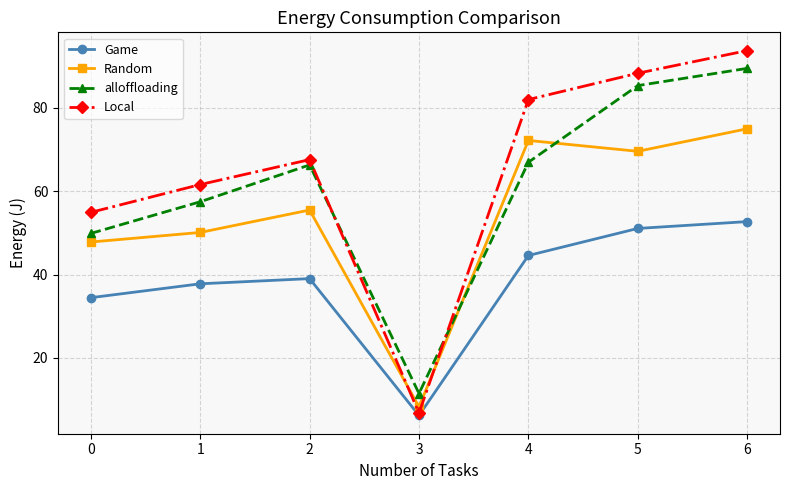

Reading right to left, transcribe all the data shown in this chart.

Game: 52.7	51.0	44.6	6.2	39.0	37.8	34.5
Random: 74.9	69.5	72.1	8.3	55.5	50.1	47.8
alloffloading: 89.4	85.3	66.9	11.5	66.3	57.4	49.8
Local: 93.7	88.2	81.9	6.8	67.5	61.6	54.9